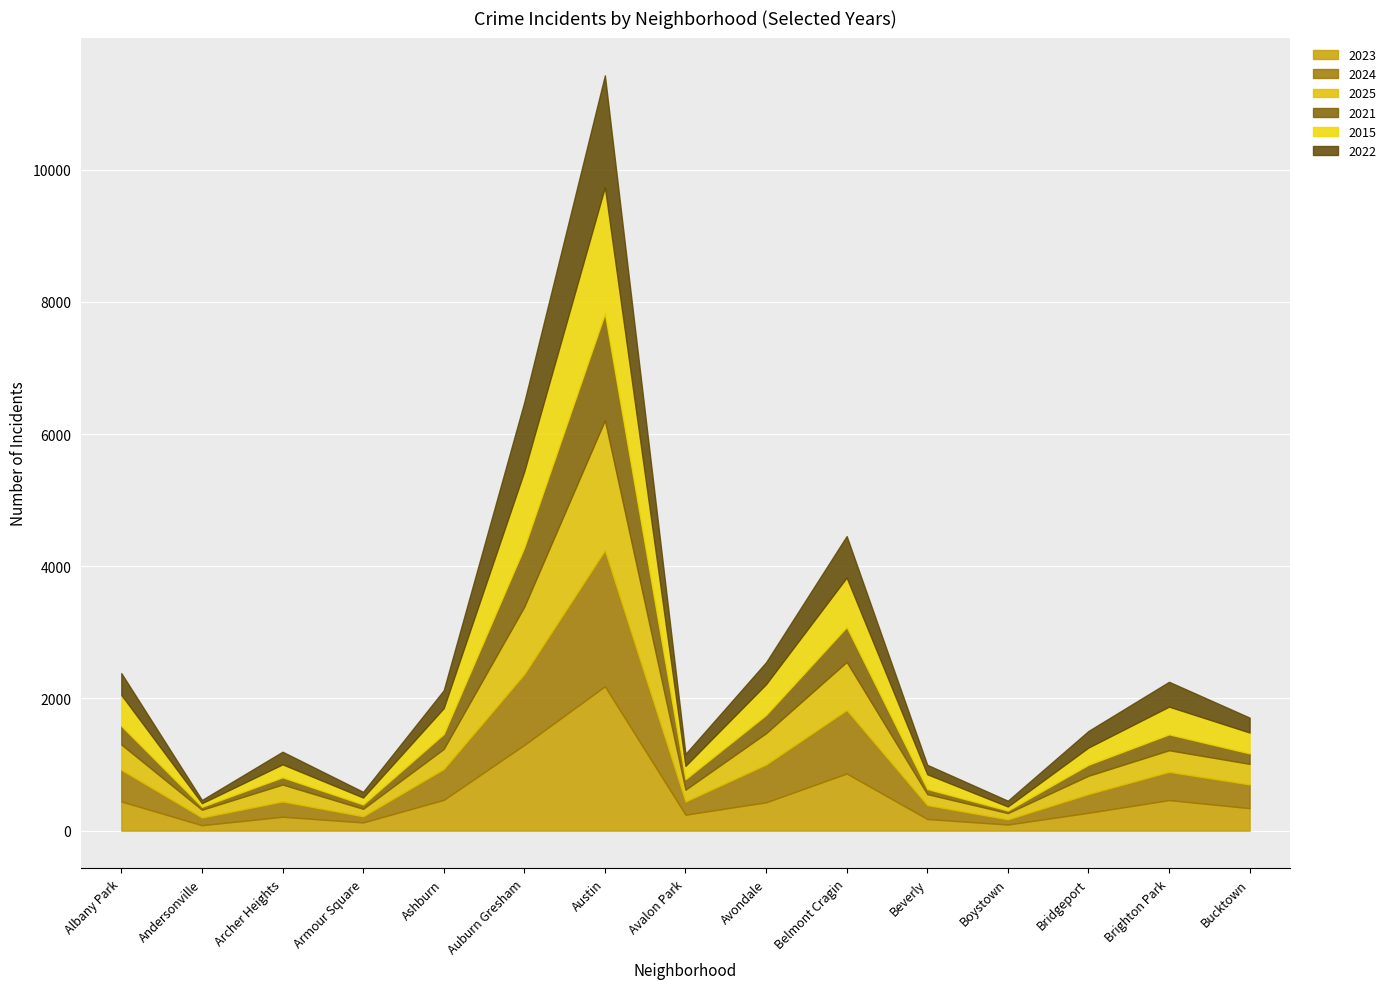

Where is 2023 nearest to the value 1133?

Auburn Gresham